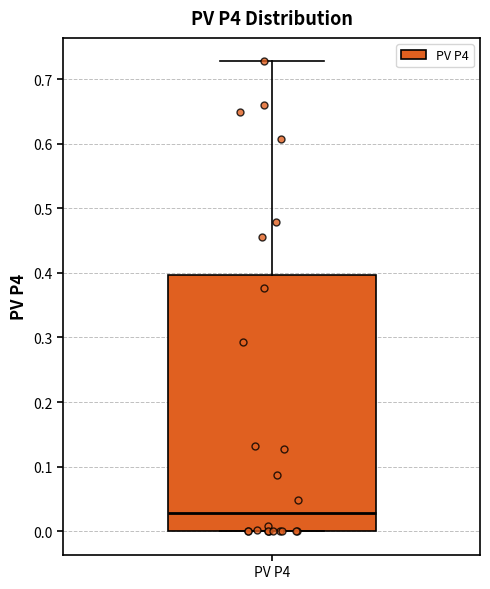

Read this box plot against the y-axis: the position of the median line, the range covered by the box, and the ends of both whiskers. The values are not printed on the chart, so give them approximately, as read against the axis.

median 0.03, box 0.00 to 0.40, whiskers 0.00 to 0.73